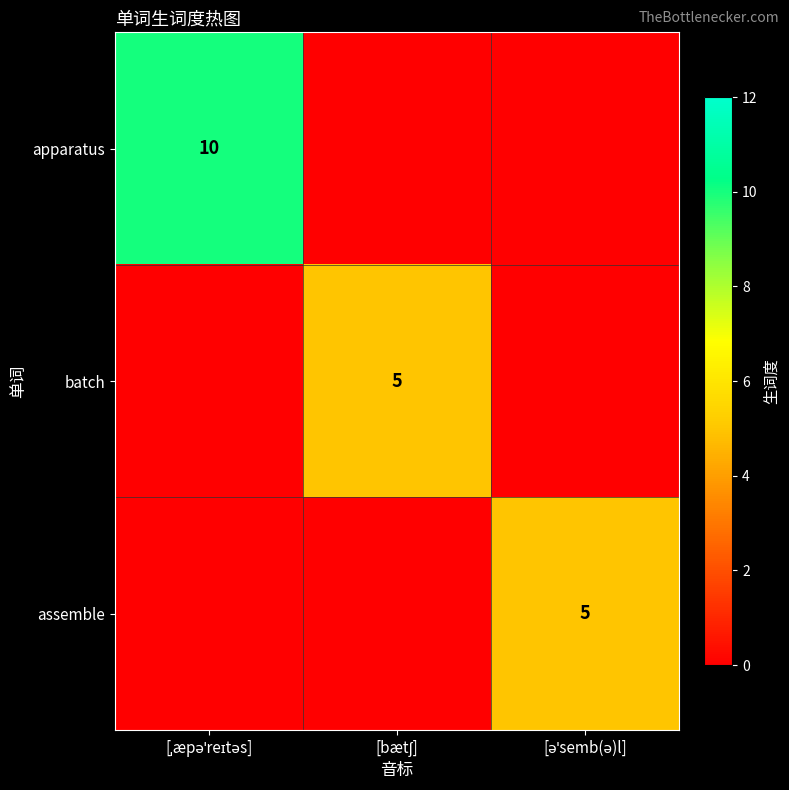

Rank the series by their maximum value, from highest to lowest.

apparatus, batch, assemble